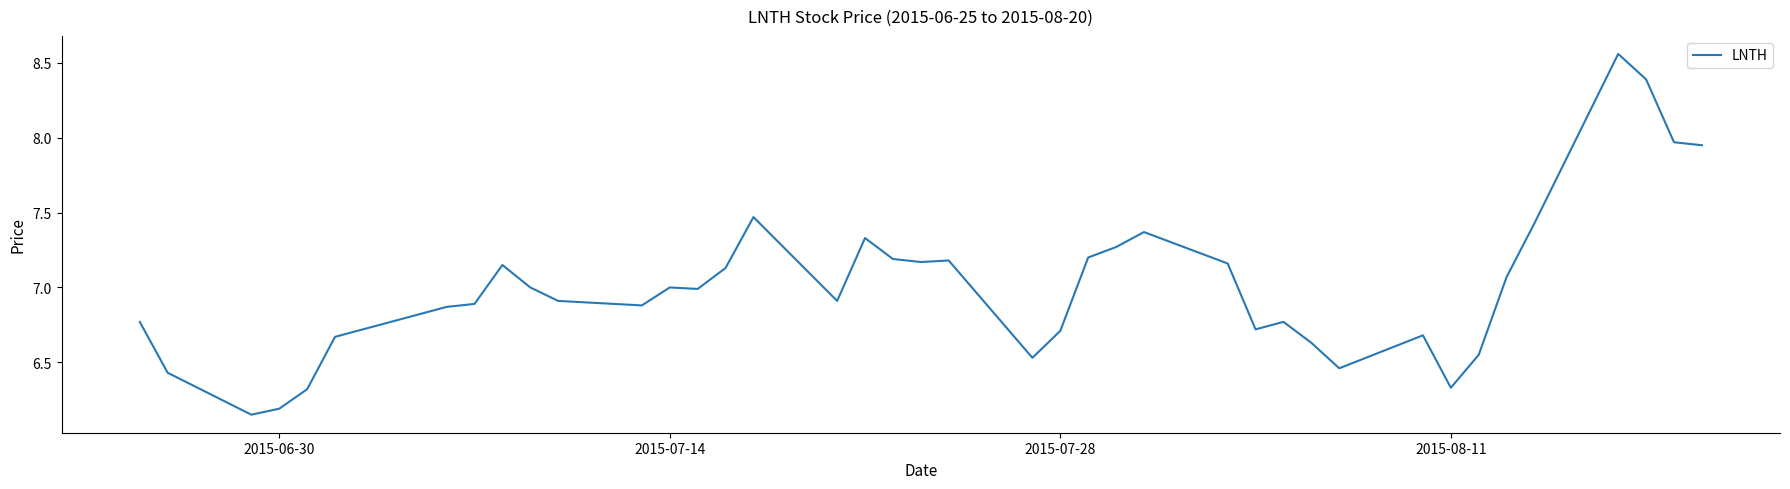

How many lines are shown in the chart?

1